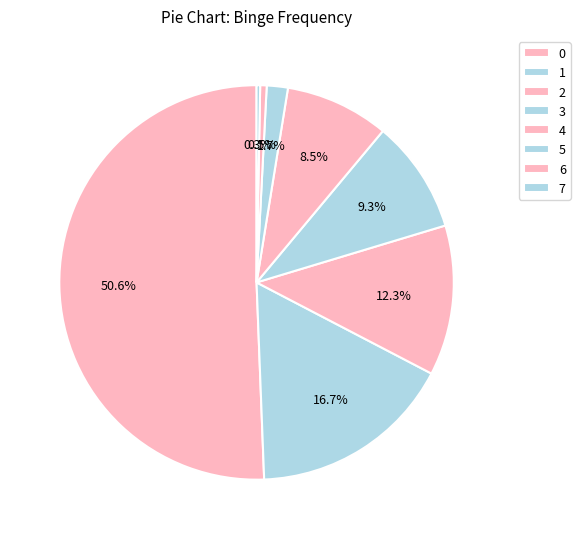

How many segments does this pie chart have?

8